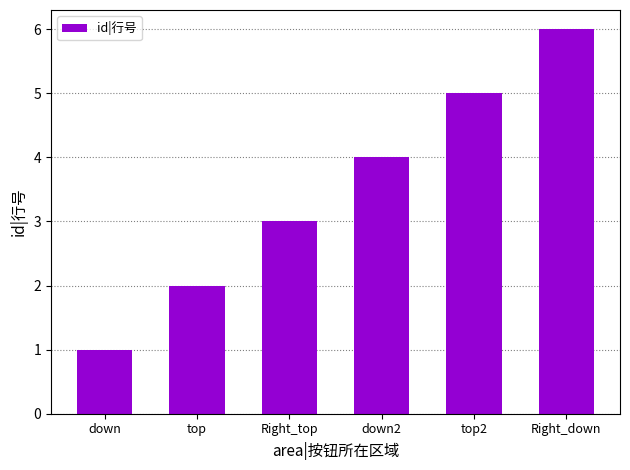

True or false: the data shows 1 at down.

True